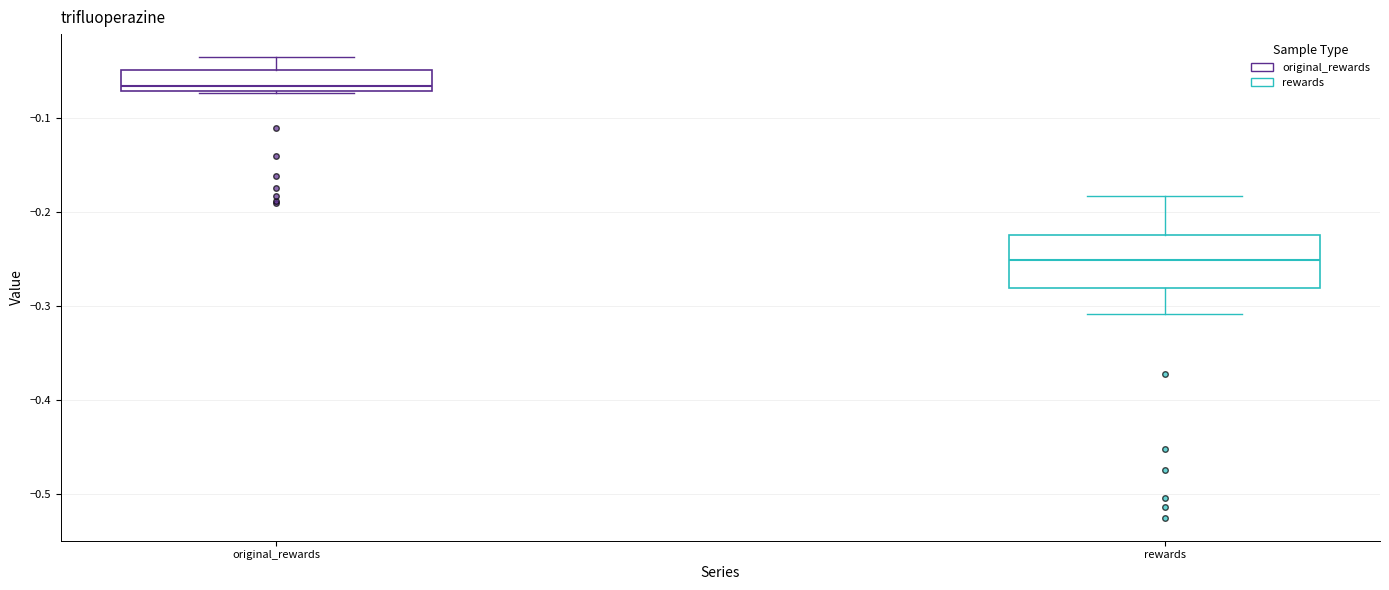

Comparing the boxes themselves (not the whiskers), which one is the tallest?

rewards